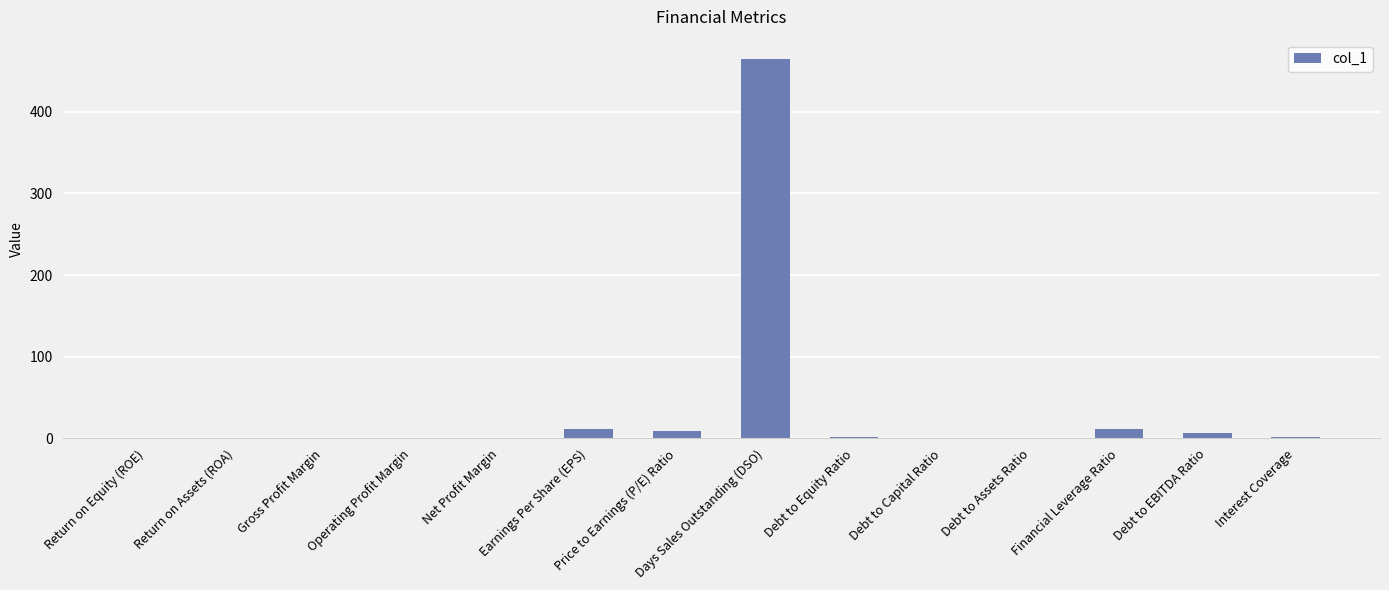

What is the sum of all values?

509.1